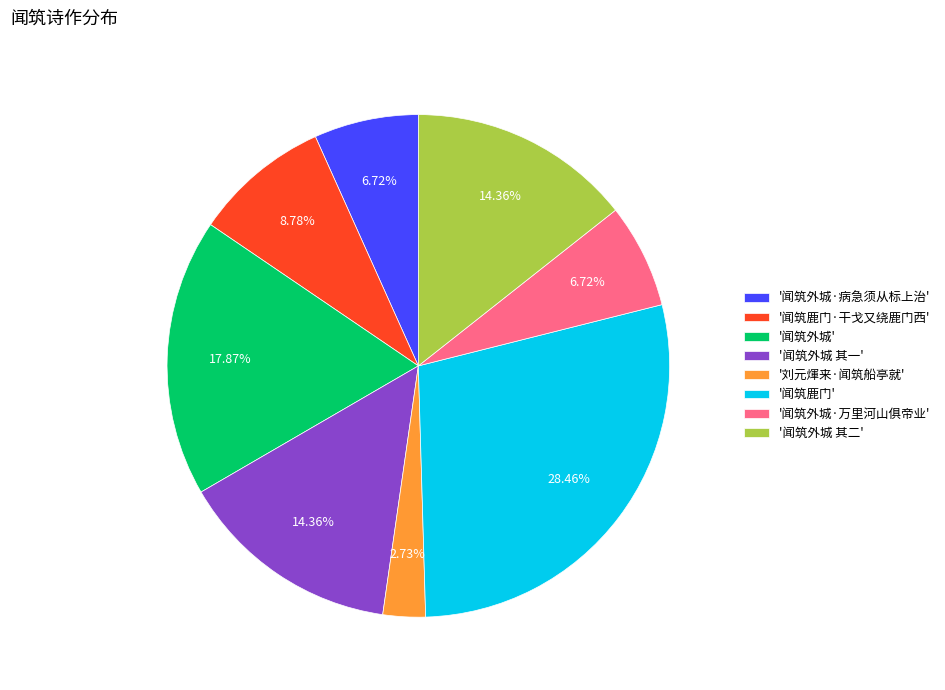

Does any single category account for the majority?

No